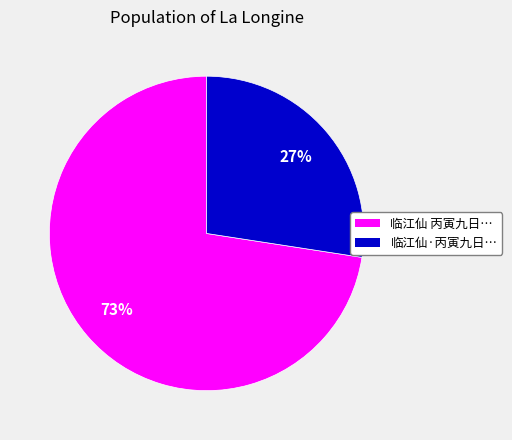

Is the sum of 临江仙·丙寅九日… and 临江仙 丙寅九日… greater than half?

Yes